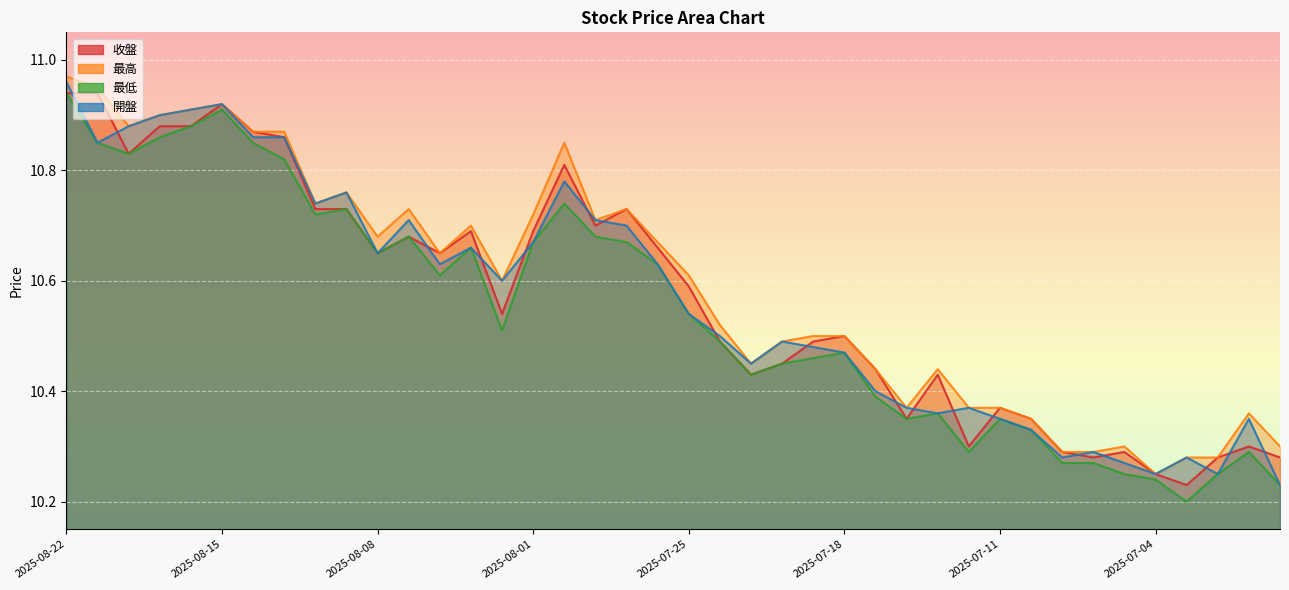

Reading left to right, list all the values displayed in this chart.

收盤: 10.9	10.9	10.8	10.9	10.9	10.9	10.9	10.9	10.7	10.7	10.7	10.7	10.7	10.7	10.5	10.7	10.8	10.7	10.7	10.7	10.6	10.5	10.4	10.4	10.5	10.5	10.4	10.3	10.4	10.3	10.4	10.3	10.3	10.3	10.3	10.2	10.2	10.3	10.3	10.3
最高: 11.0	10.9	10.9	10.9	10.9	10.9	10.9	10.9	10.7	10.8	10.7	10.7	10.7	10.7	10.6	10.7	10.8	10.7	10.7	10.7	10.6	10.5	10.4	10.5	10.5	10.5	10.4	10.4	10.4	10.4	10.4	10.3	10.3	10.3	10.3	10.2	10.3	10.3	10.4	10.3
最低: 10.9	10.8	10.8	10.9	10.9	10.9	10.8	10.8	10.7	10.7	10.7	10.7	10.6	10.7	10.5	10.7	10.7	10.7	10.7	10.6	10.5	10.5	10.4	10.4	10.5	10.5	10.4	10.3	10.4	10.3	10.3	10.3	10.3	10.3	10.2	10.2	10.2	10.2	10.3	10.2
開盤: 11.0	10.8	10.9	10.9	10.9	10.9	10.9	10.9	10.7	10.8	10.7	10.7	10.6	10.7	10.6	10.7	10.8	10.7	10.7	10.6	10.5	10.5	10.4	10.5	10.5	10.5	10.4	10.4	10.4	10.4	10.3	10.3	10.3	10.3	10.3	10.2	10.3	10.2	10.3	10.2